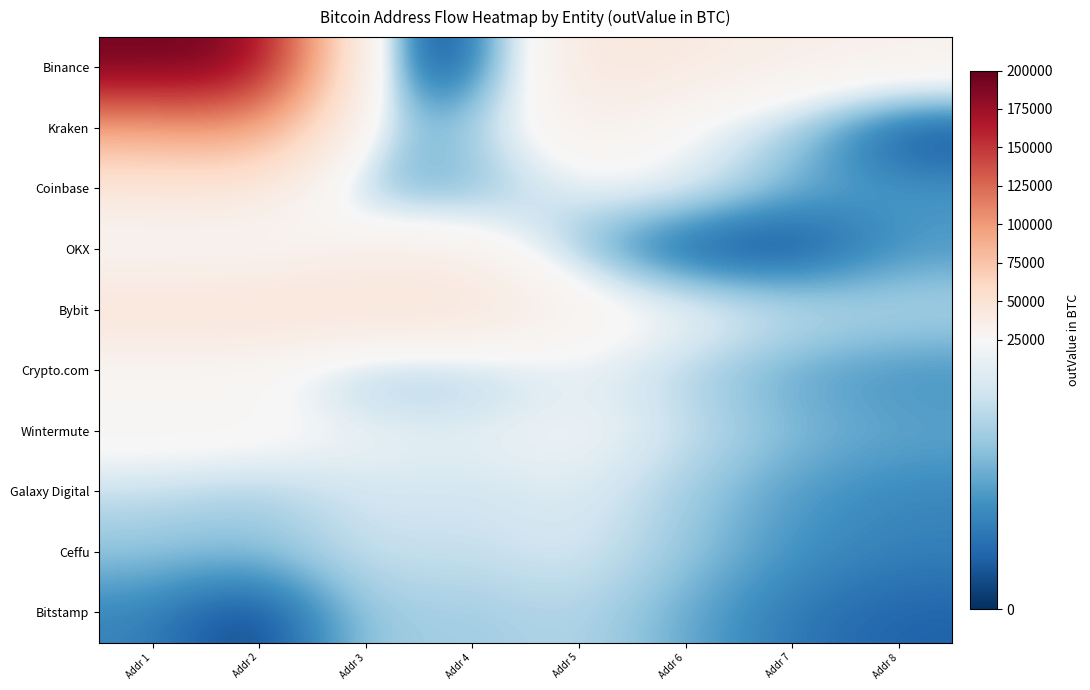

Which series has the largest total across all categories?

Binance